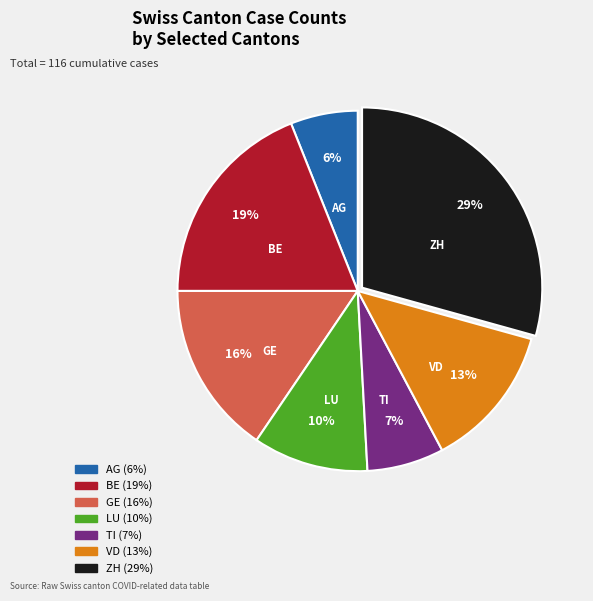

Between VD and BE, which is larger?

BE